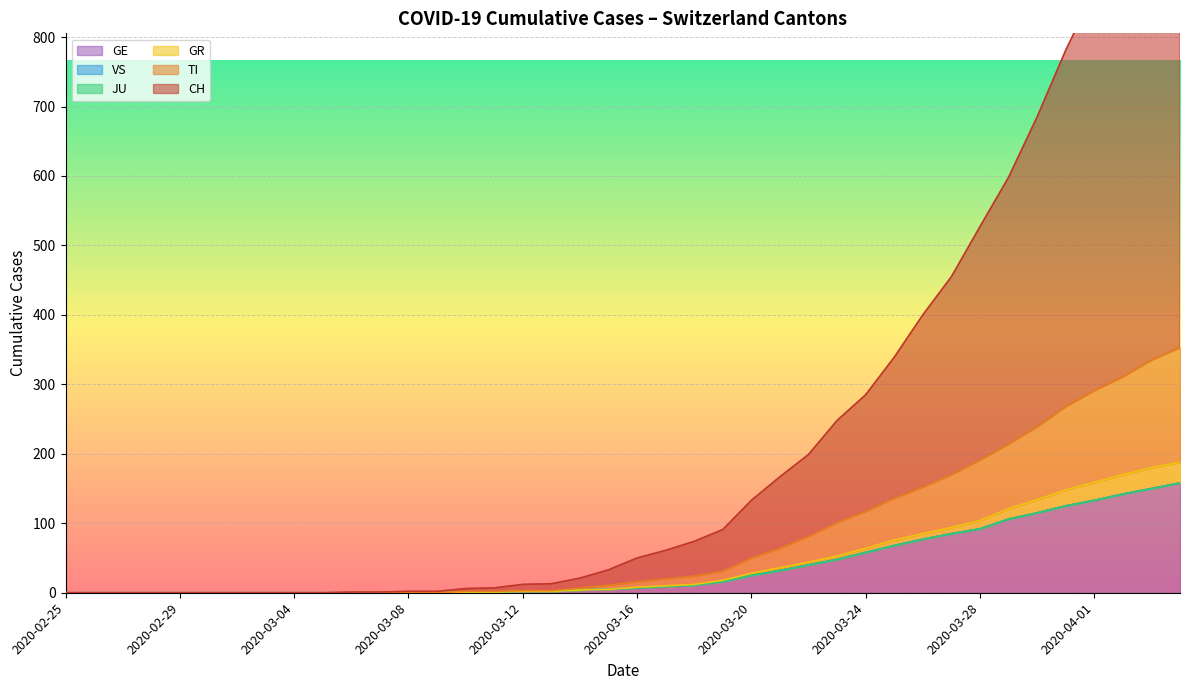

What is the difference between the GR values at 2020-02-27 and 2020-04-04?

188